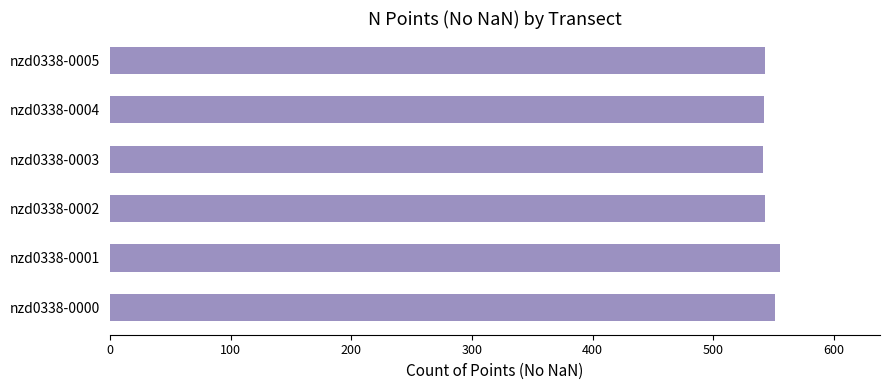

What is the difference between the maximum and minimum values?

14